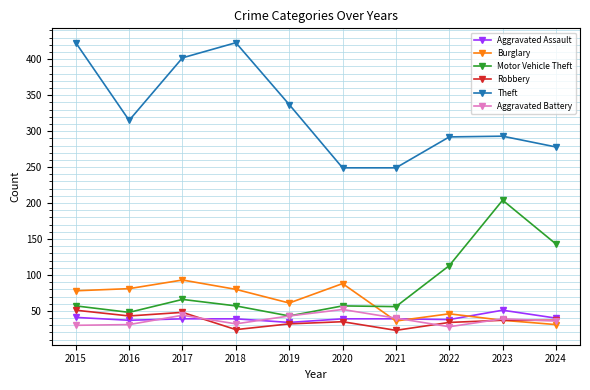

Is it true that Aggravated Battery equals 28 at 2022?

True